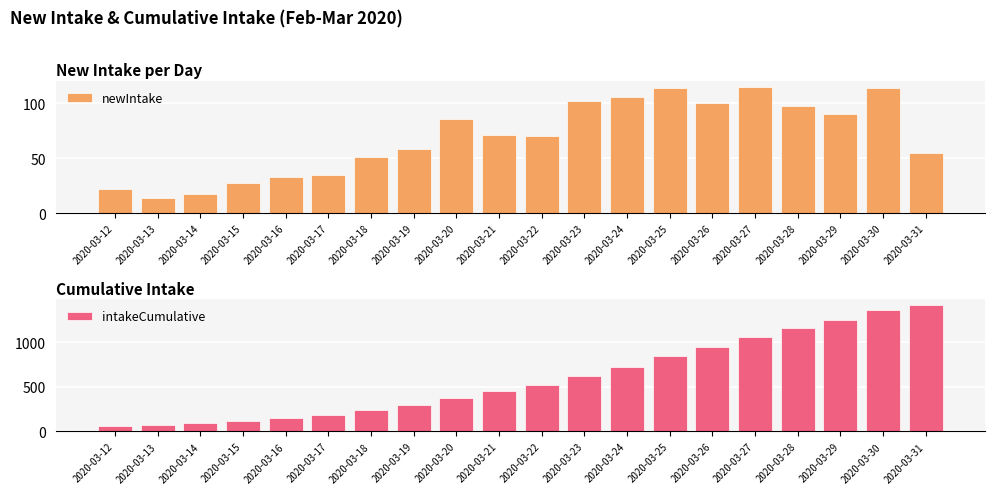

What is the difference between the maximum and second lowest values in the newIntake series?

98